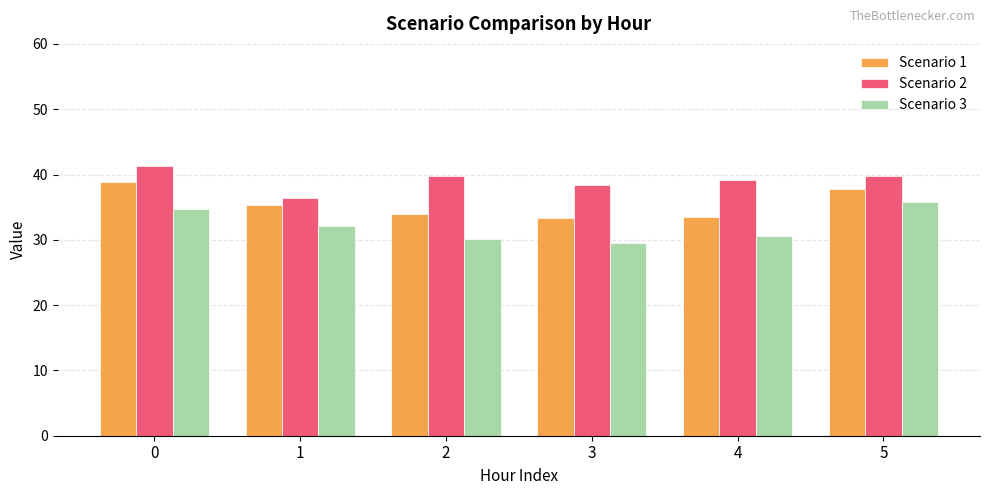

At which label is Scenario 2 closest to 38?

3